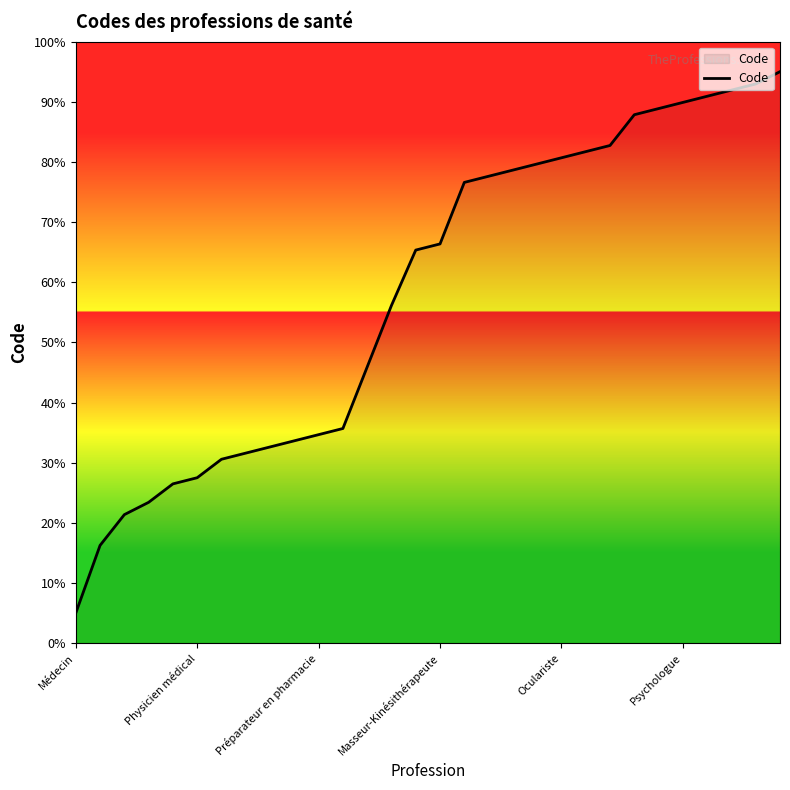

What is the minimum value shown in the chart?

5.0